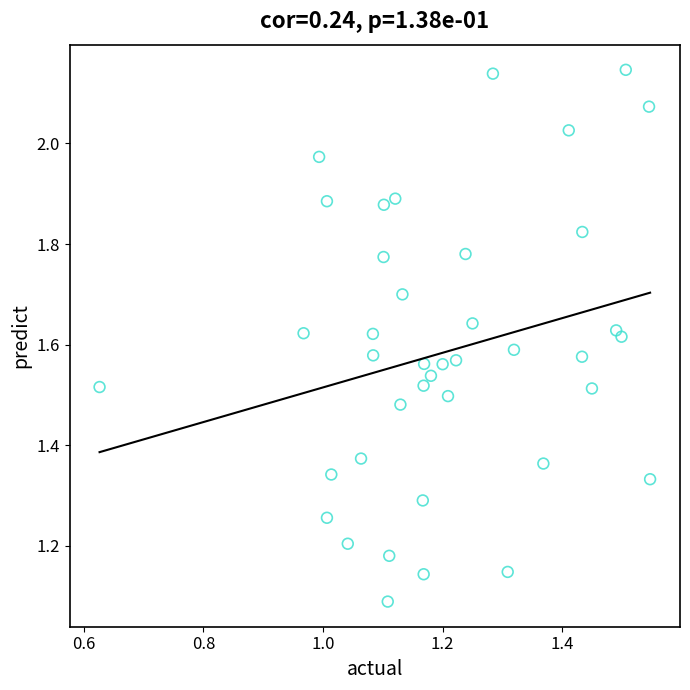

What is the range of X values (max minus min)?

0.9